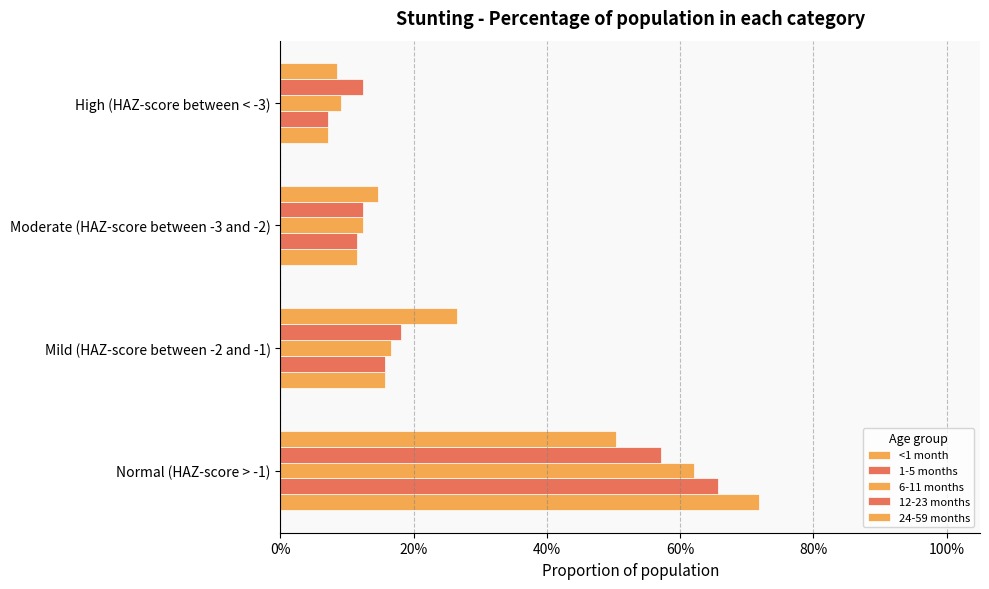

What is the difference between the maximum and second lowest values in the 1-5 months series?

0.5